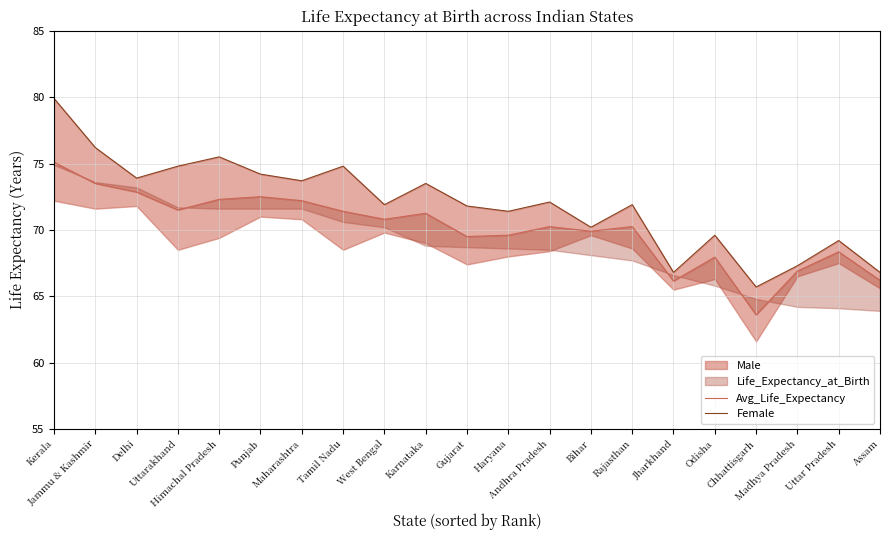

The value of Female at Chhattisgarh is 86.0. True or false?

False